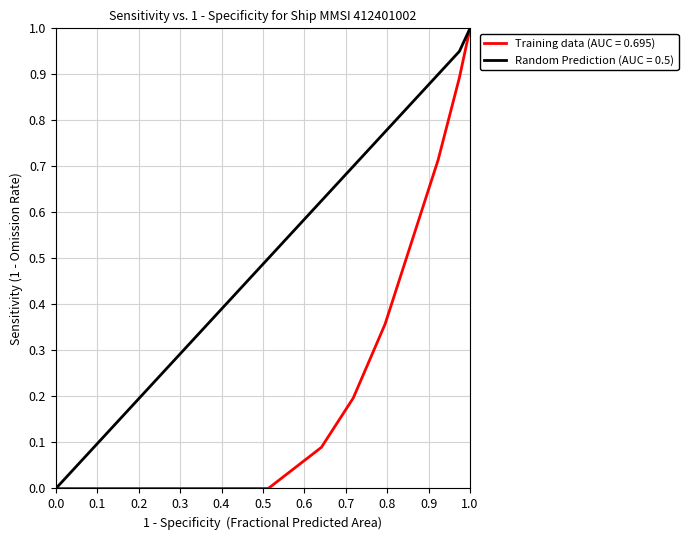

What is the maximum value shown in the chart?

1.0